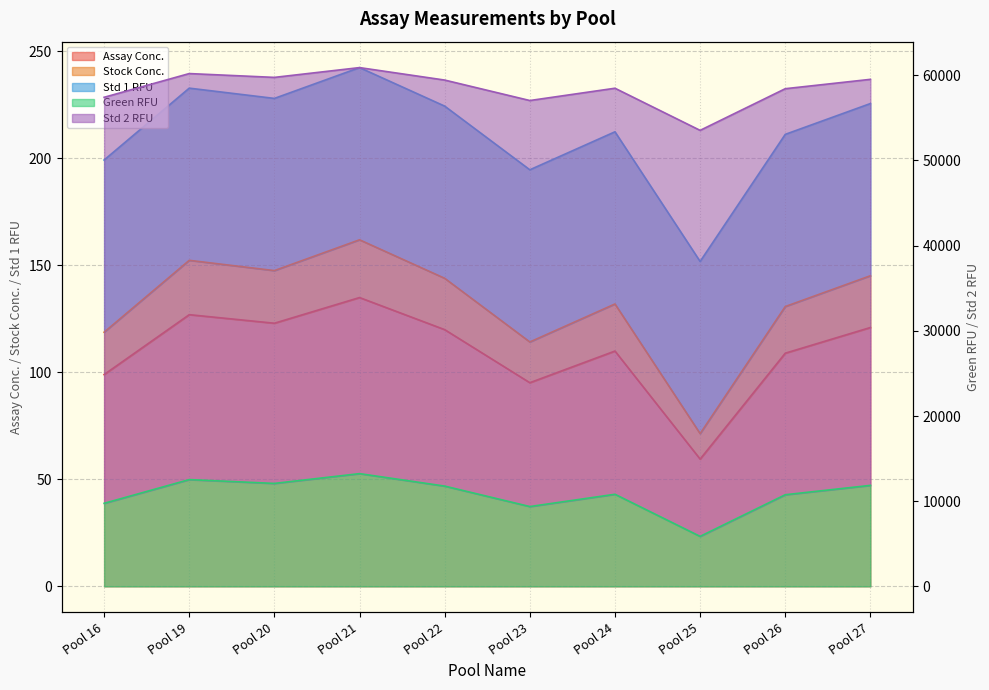

Does the chart display data point markers on the line(s)?

No